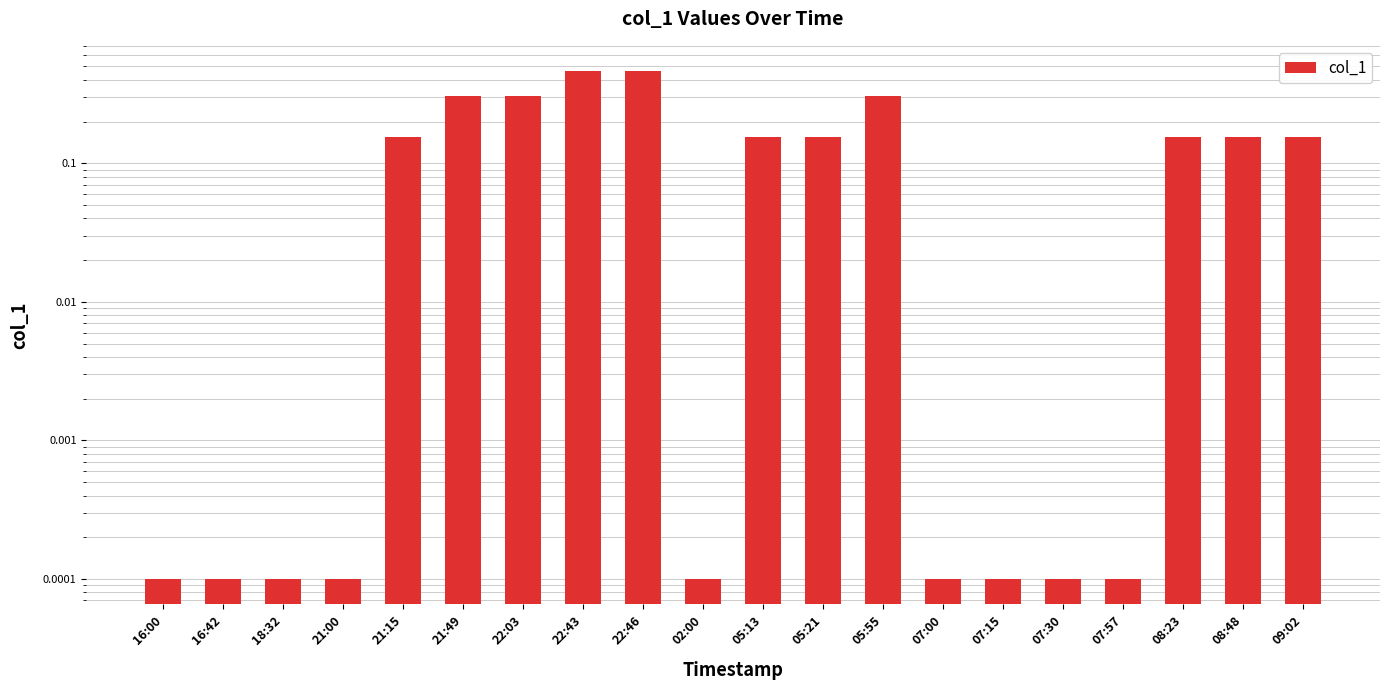

What is the value of the 11th bar from the left?

0.2